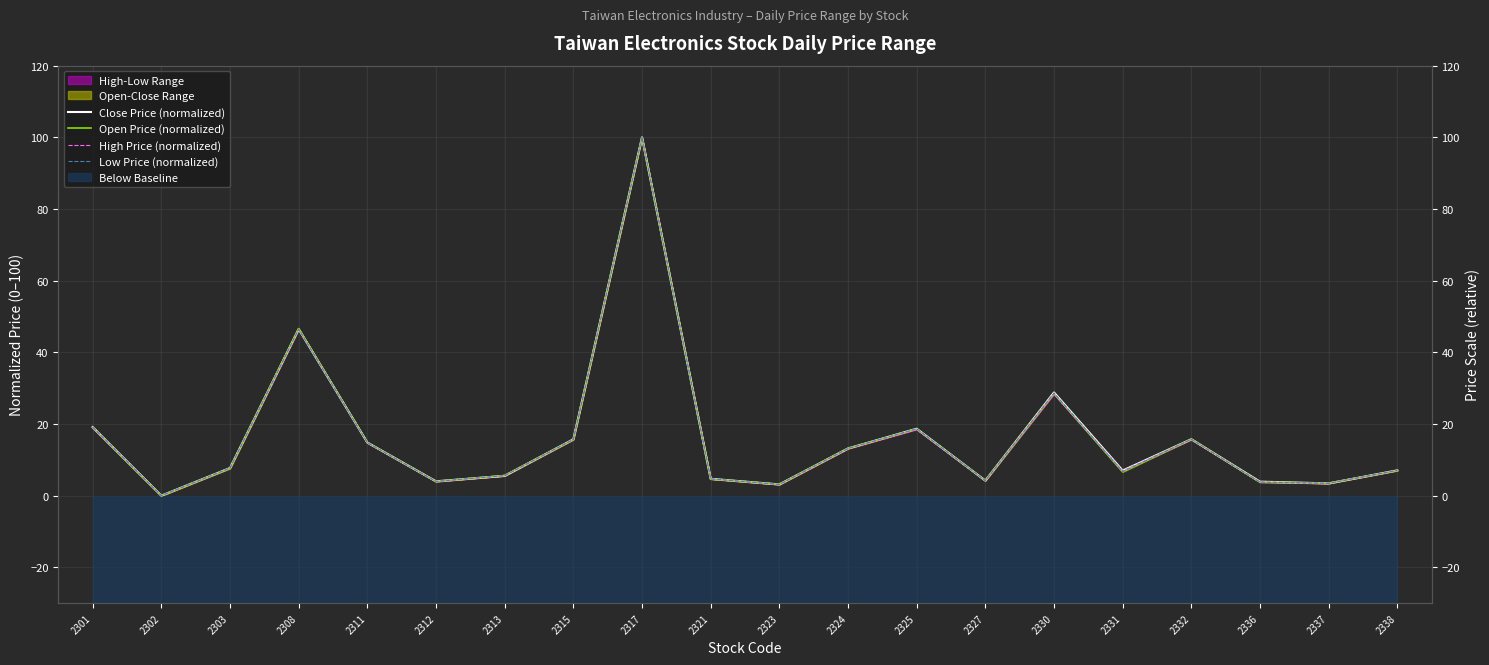

What is the difference between the Open Price (normalized) values at 2308 and 2331?

40.0